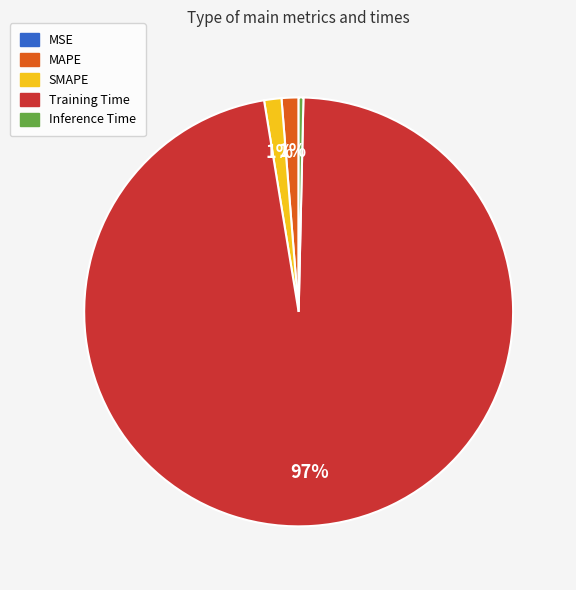

Combined, do SMAPE and MAPE account for over 50%?

No